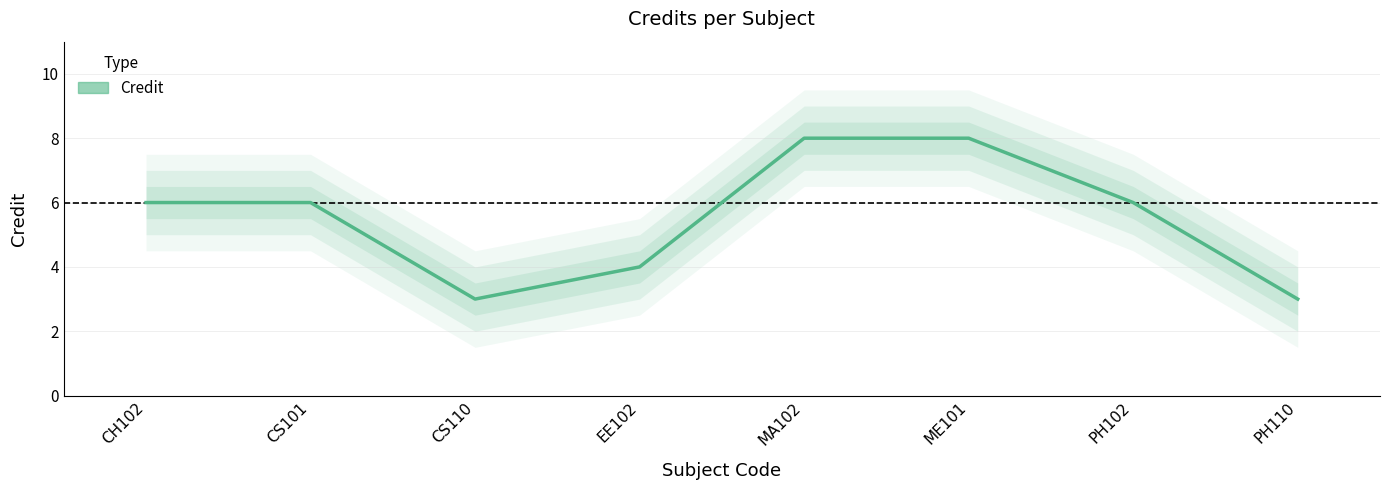

What is the change in value from PH102 to PH110?

-3